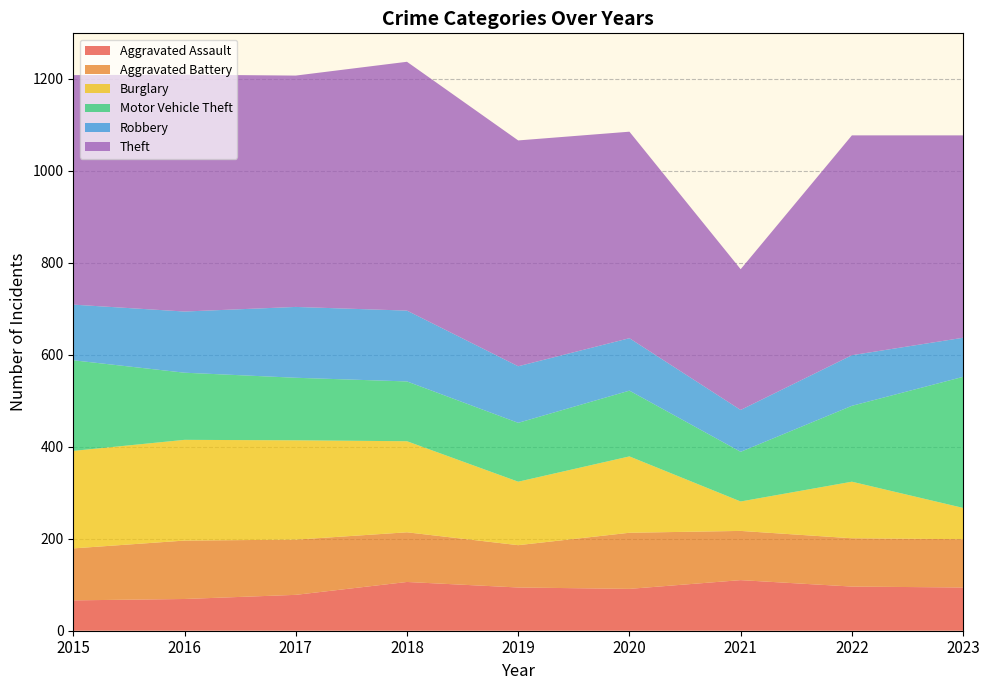

Reading left to right, what are all the values shown in this chart?

Aggravated Assault: 2015=66	2016=69	2017=78	2018=106	2019=94	2020=91	2021=110	2022=96	2023=94
Aggravated Battery: 2015=113	2016=127	2017=120	2018=108	2019=92	2020=122	2021=107	2022=105	2023=105
Burglary: 2015=212	2016=219	2017=216	2018=198	2019=138	2020=166	2021=64	2022=123	2023=68
Motor Vehicle Theft: 2015=197	2016=146	2017=136	2018=130	2019=128	2020=143	2021=108	2022=165	2023=285
Robbery: 2015=121	2016=133	2017=154	2018=154	2019=123	2020=114	2021=91	2022=110	2023=85
Theft: 2015=499	2016=515	2017=503	2018=541	2019=491	2020=449	2021=306	2022=478	2023=440